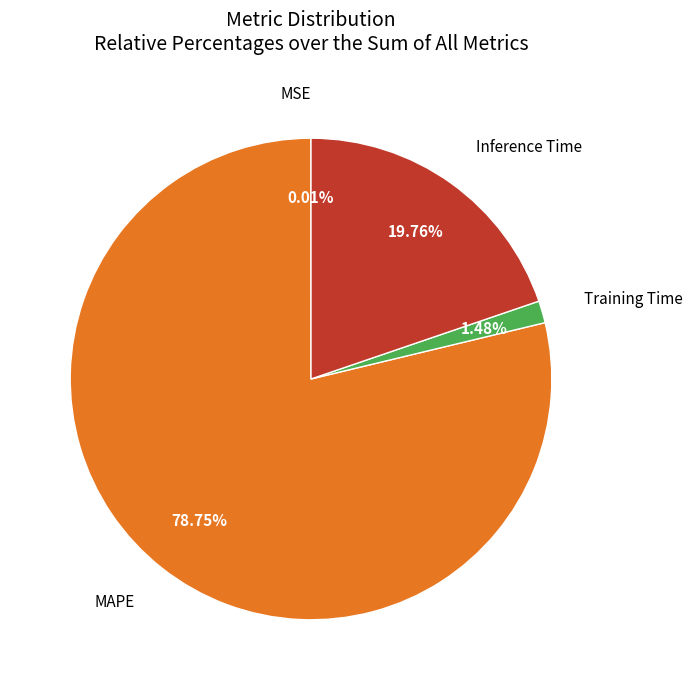

Is there any slice that represents more than half of the pie?

Yes